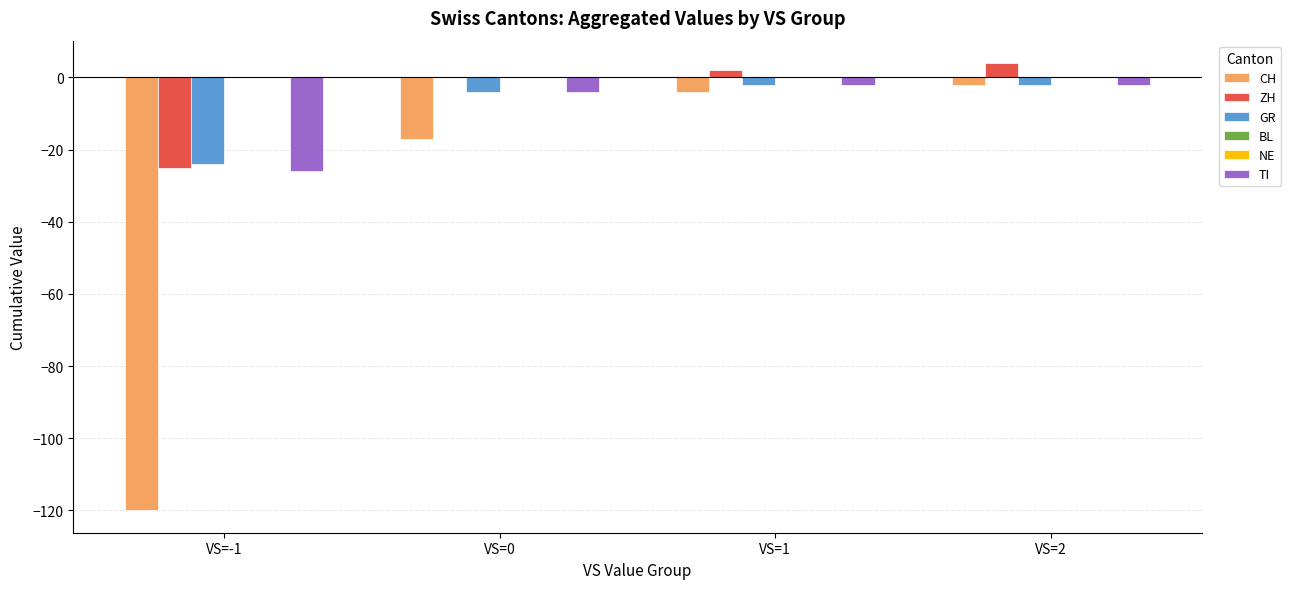

How many values in the GR series are below -2?

2